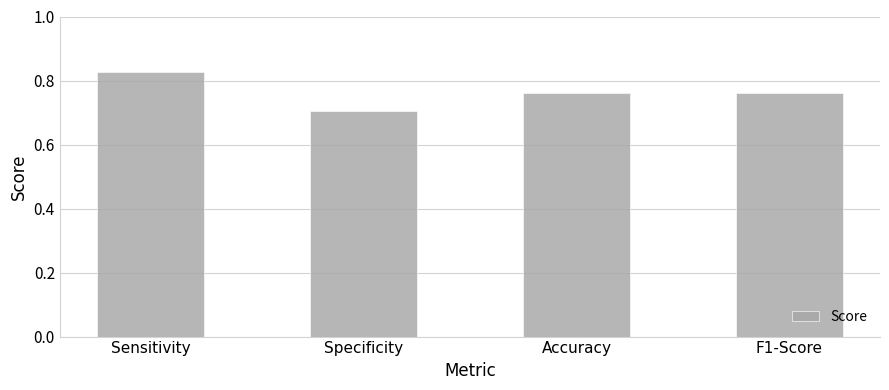

How many distinct data groups are displayed?

1